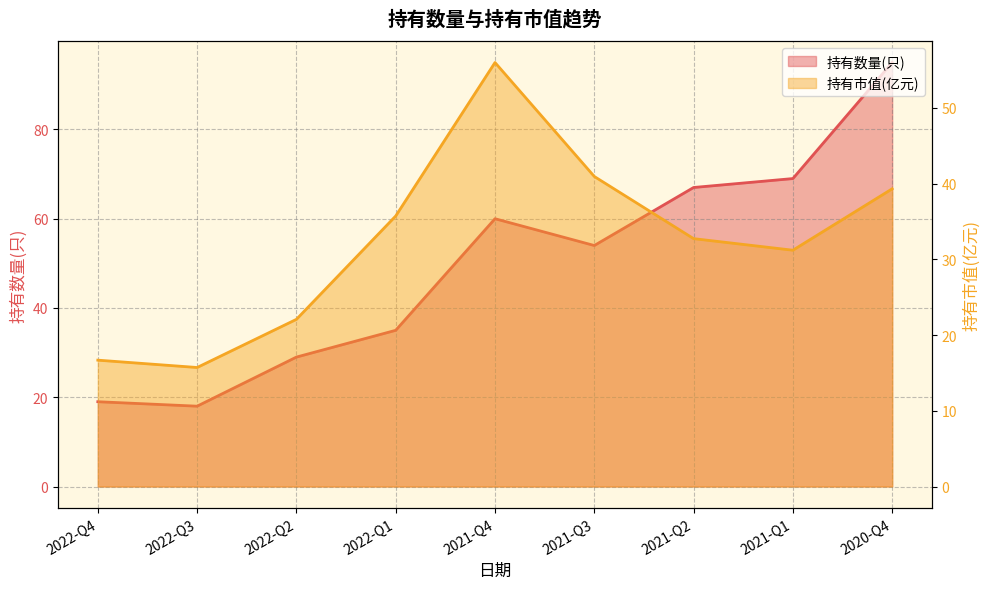

How many data points in 持有数量(只) are above 54?

4